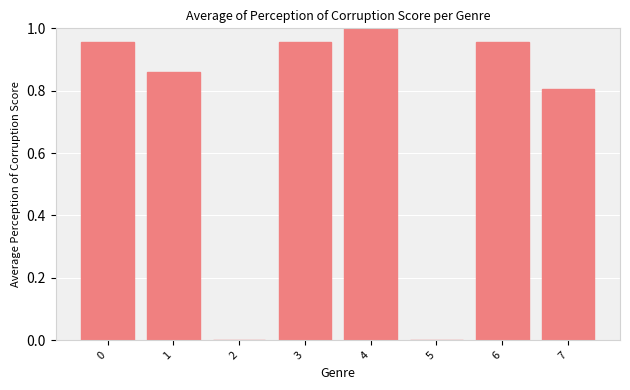

Count the number of data series in this chart.

1